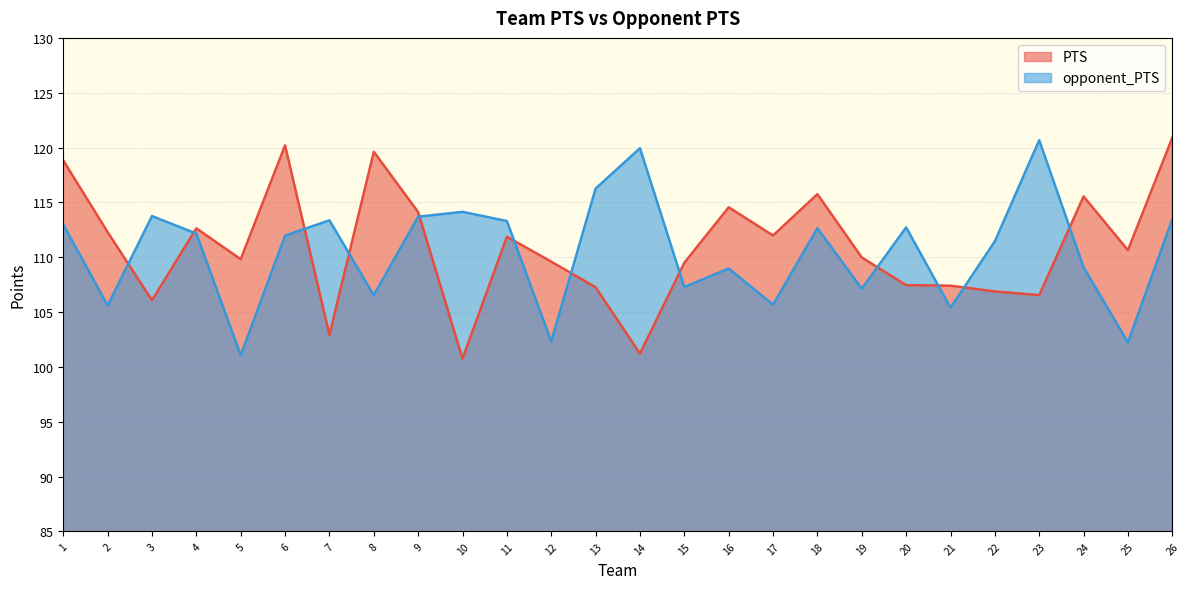

What is the sum of all opponent_PTS values?

2873.7